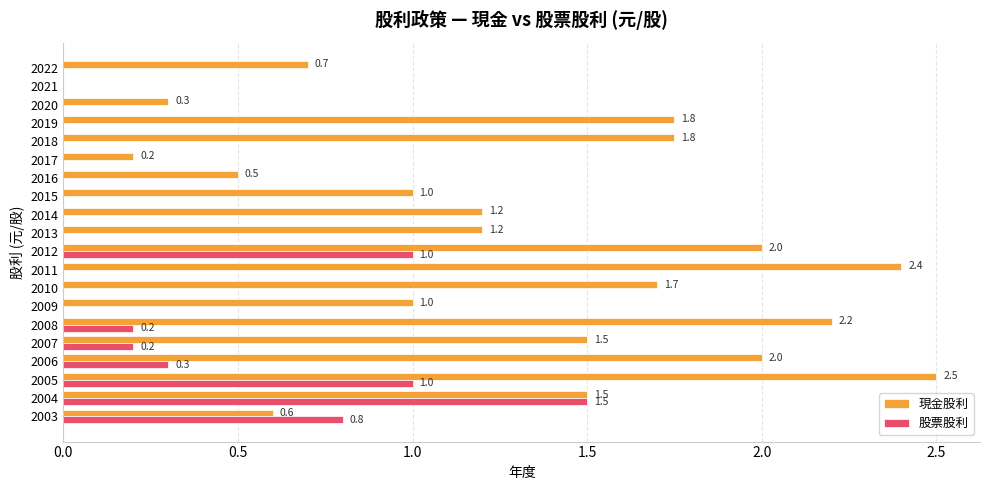

The 現金股利 series shows 0.3 at 2017. True or false?

False